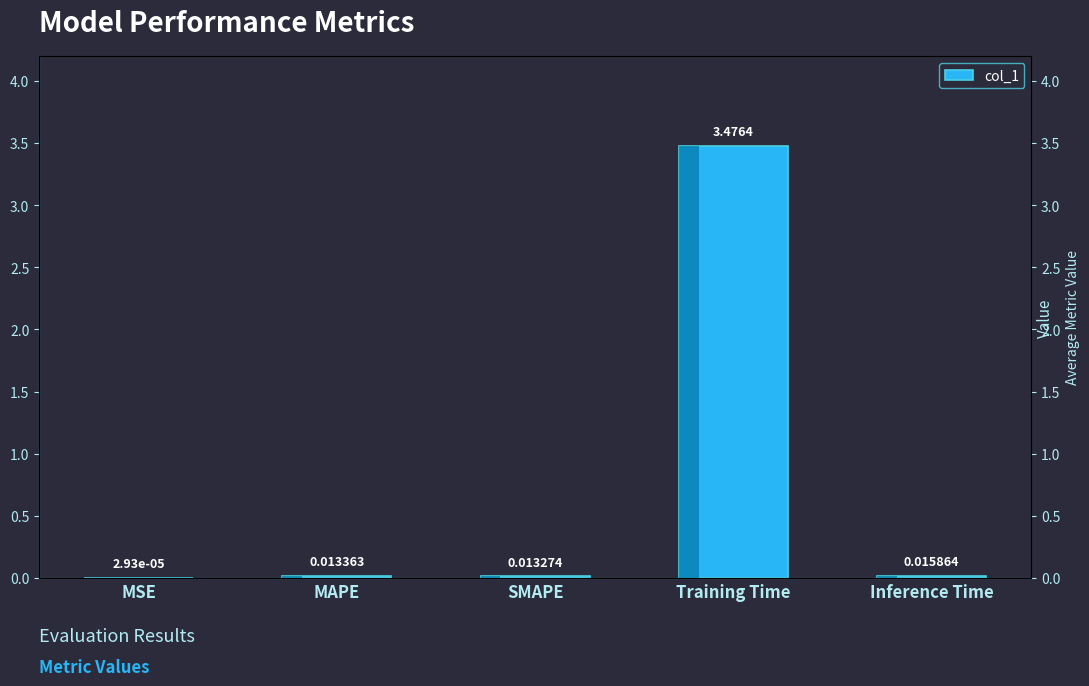

Reading right to left, extract all data points from this chart.

Inference Time=0.0	Training Time=3.5	SMAPE=0.0	MAPE=0.0	MSE=0.0